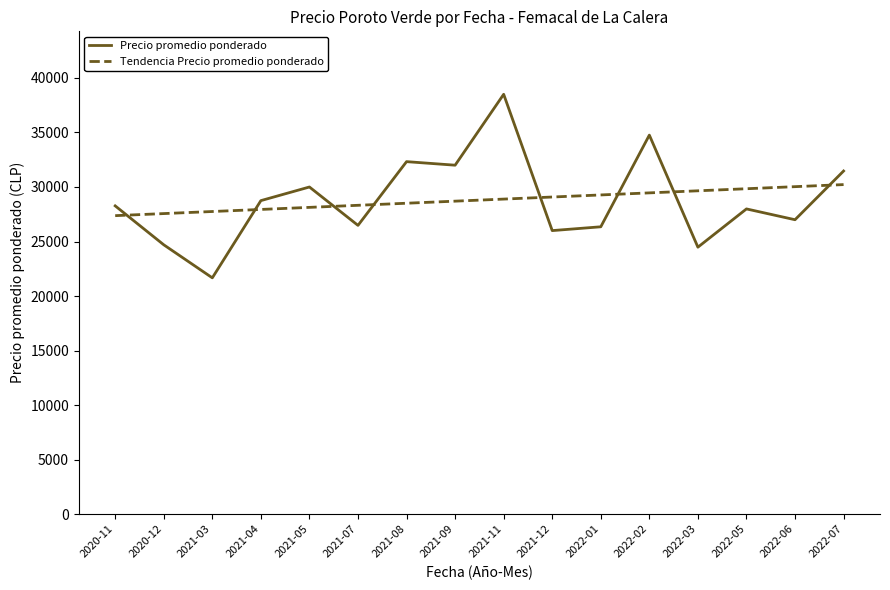

Which series has the largest range (max minus min)?

Precio promedio ponderado